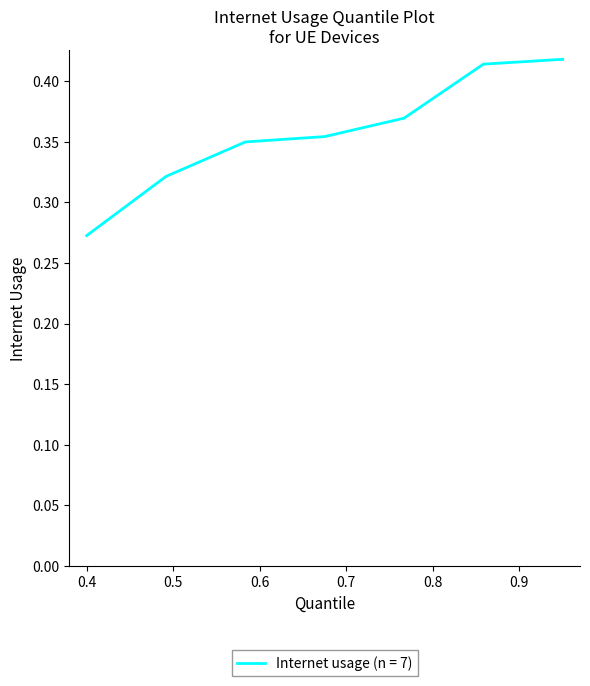

True or false: the data has more than 1 interior local peaks.

False